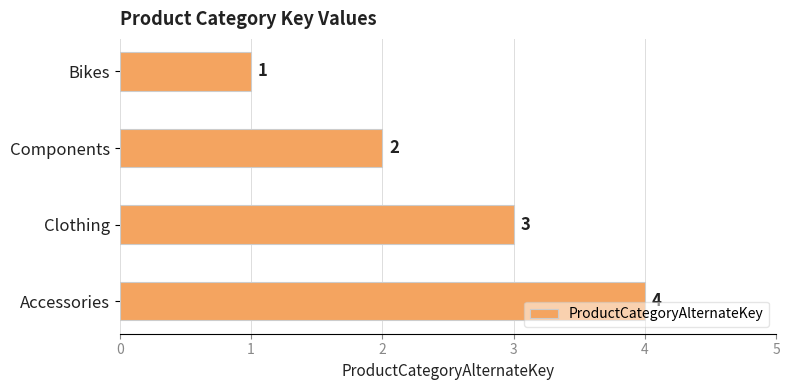

Count the number of data series in this chart.

1